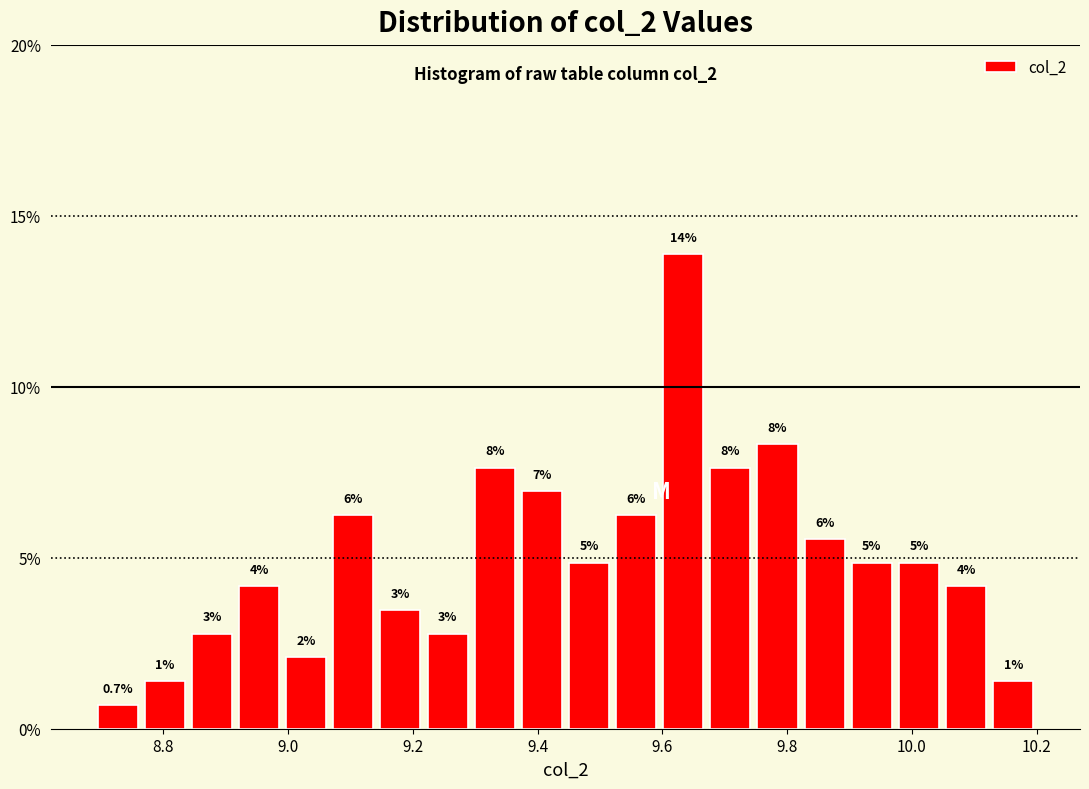

Around what value on the x-axis is the tallest bar? Give the approximate position of its centre, as read against the axis.

9.64